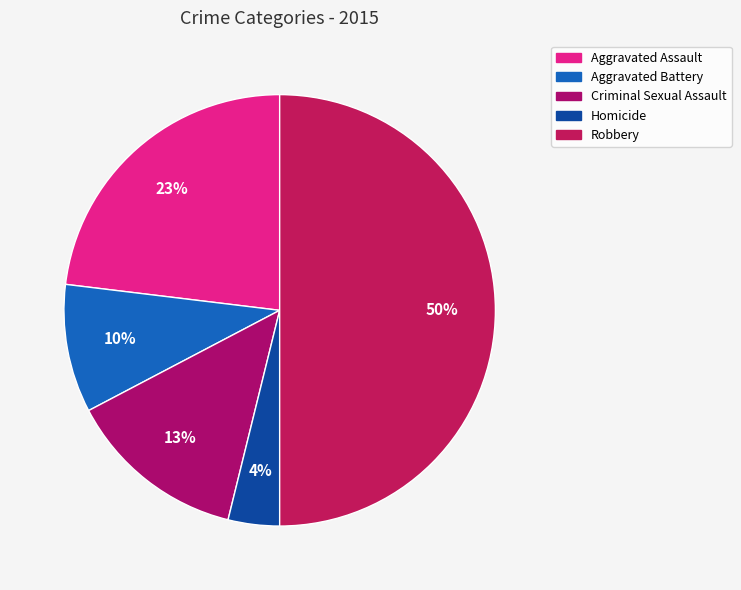

Count the number of slices in the pie.

5